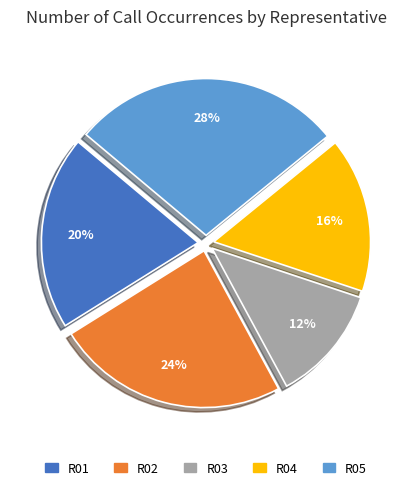

Is it true that R01 is 20% of the pie?

True